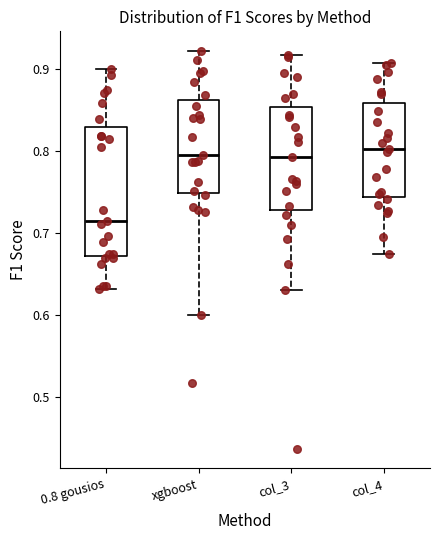

Reading left to right, transcribe this box plot: for each box, give where its median line is, the range the box spans, and where its two whiskers end, as read against the y-axis. The values are not printed on the chart, so give them approximately, as read against the axis.

0.8 gousios: median 0.71, box 0.67 to 0.83, whiskers 0.63 to 0.90
xgboost: median 0.80, box 0.75 to 0.86, whiskers 0.60 to 0.92
col_3: median 0.79, box 0.73 to 0.85, whiskers 0.63 to 0.92
col_4: median 0.80, box 0.74 to 0.86, whiskers 0.67 to 0.91